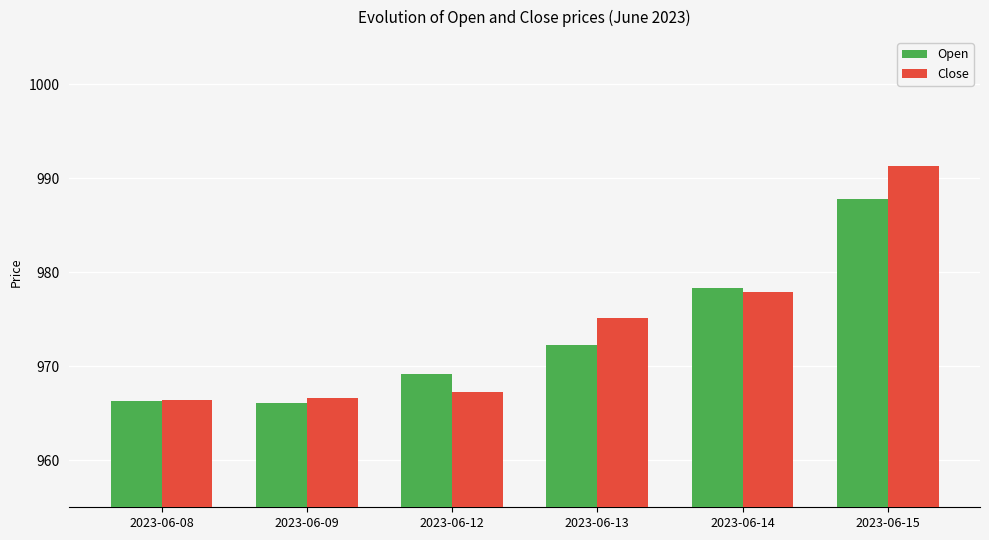

Rank the series at 2023-06-15 from highest to lowest value.

Close, Open